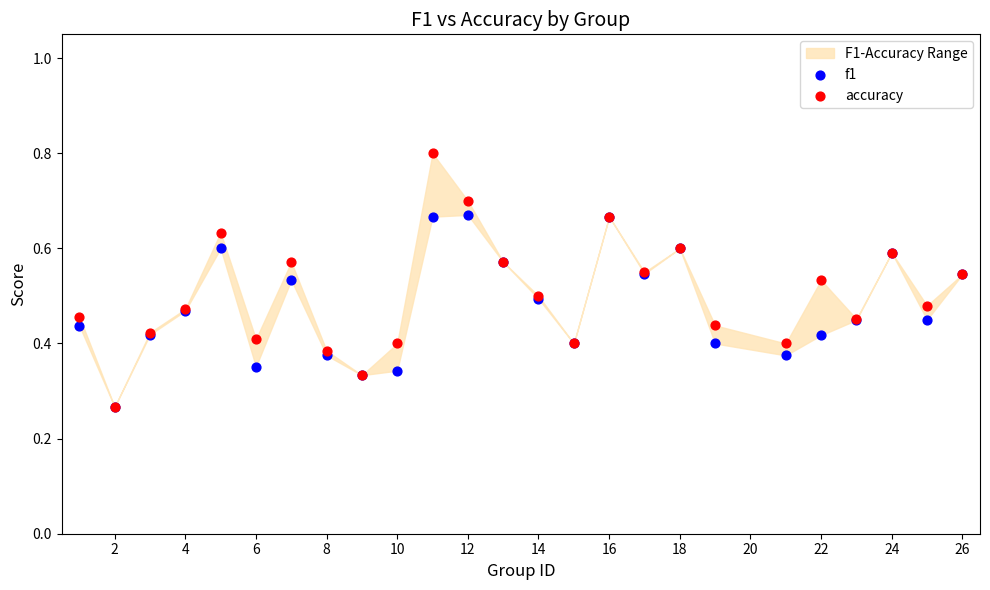

What are all the series names shown in the legend?

f1, accuracy